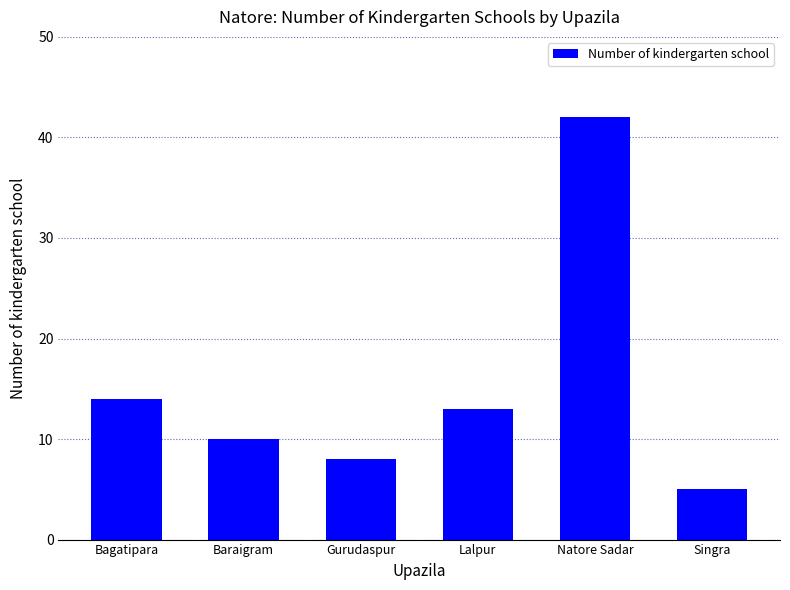

Reading left to right, what are all the values shown in this chart?

Bagatipara=14	Baraigram=10	Gurudaspur=8	Lalpur=13	Natore Sadar=42	Singra=5